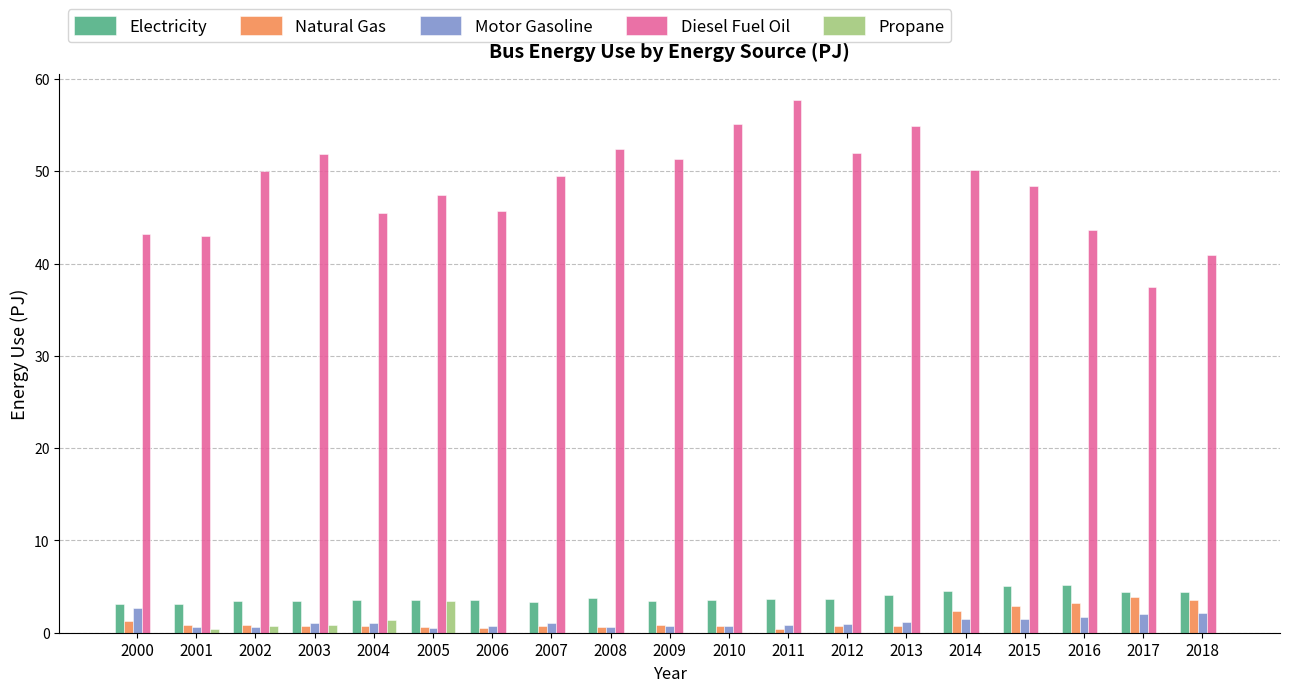

How many groups of bars are there?

19